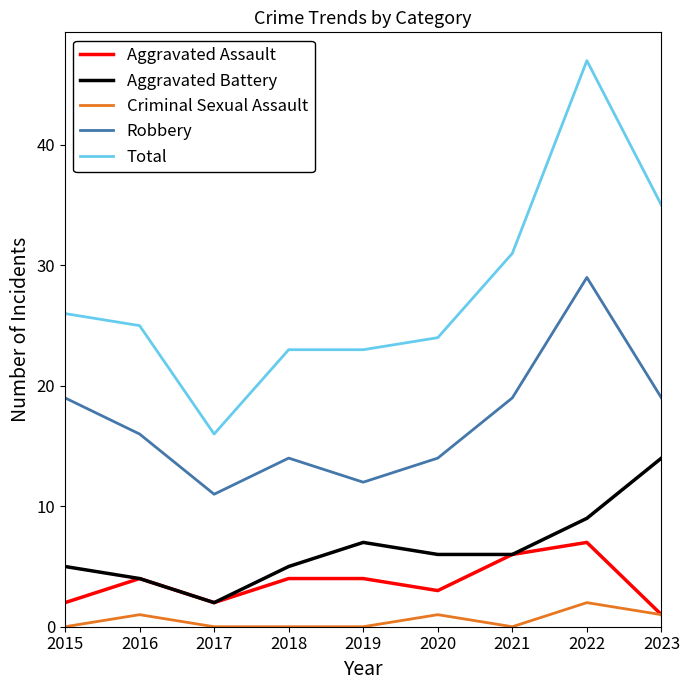

True or false: Aggravated Battery and Total intersect in this chart.

False